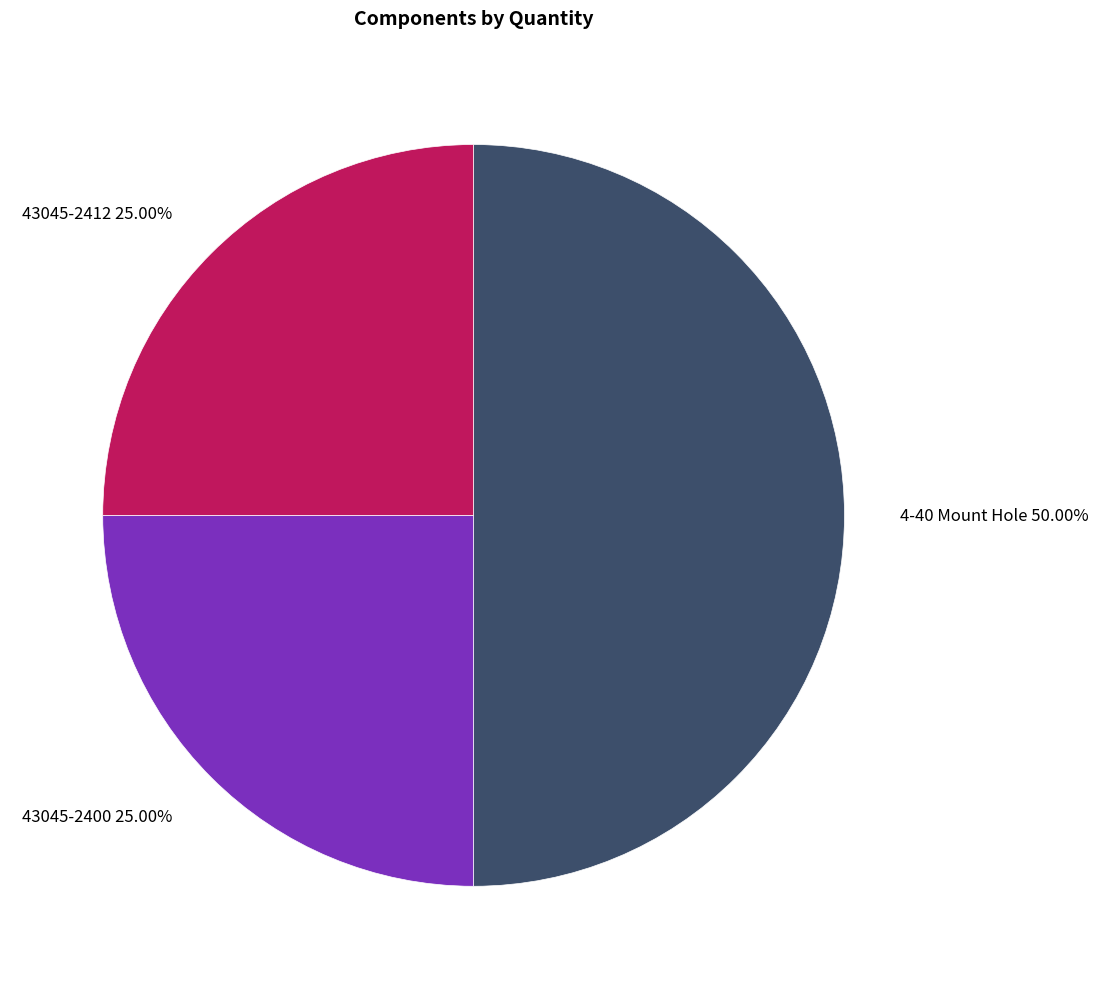

Which category has the biggest portion of the pie?

4-40 Mount Hole